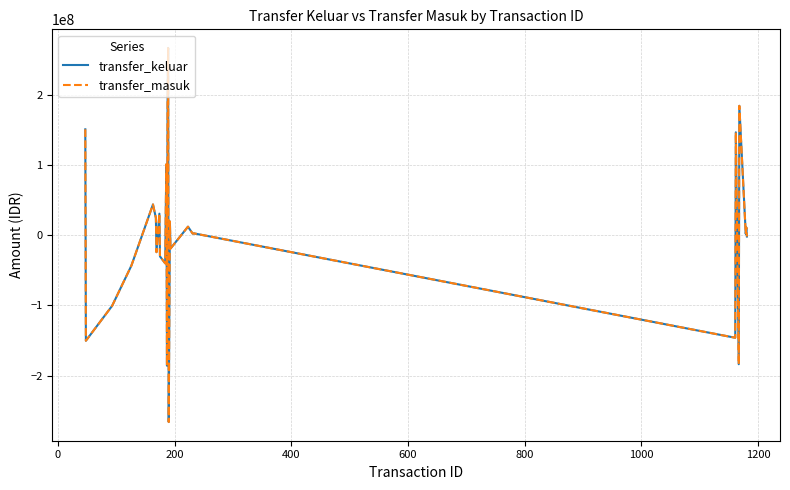

Is this an area chart (filled region under the line)?

No